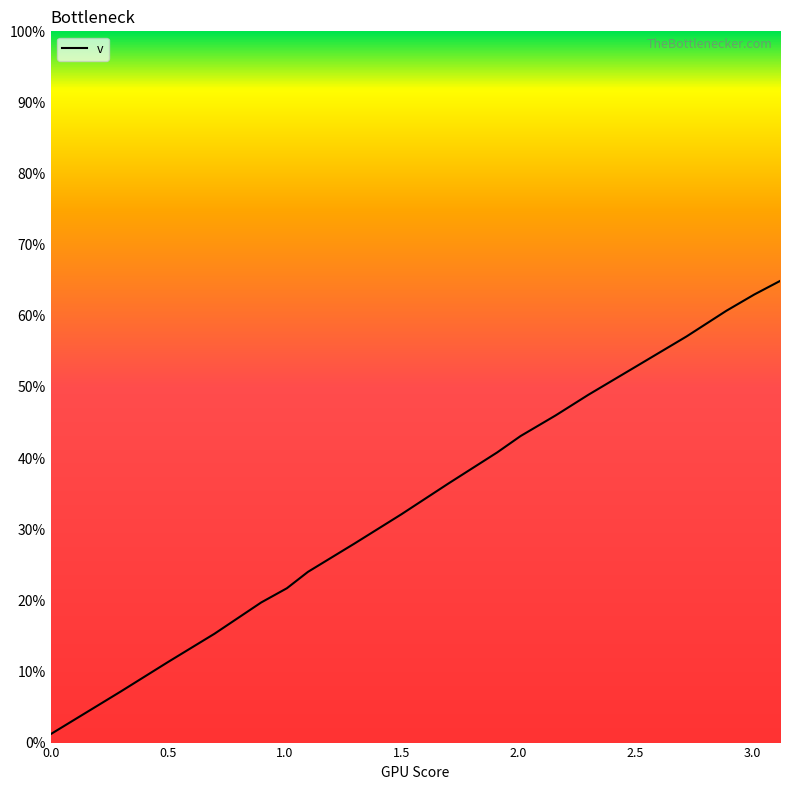

What is the maximum value shown in the chart?

64.9